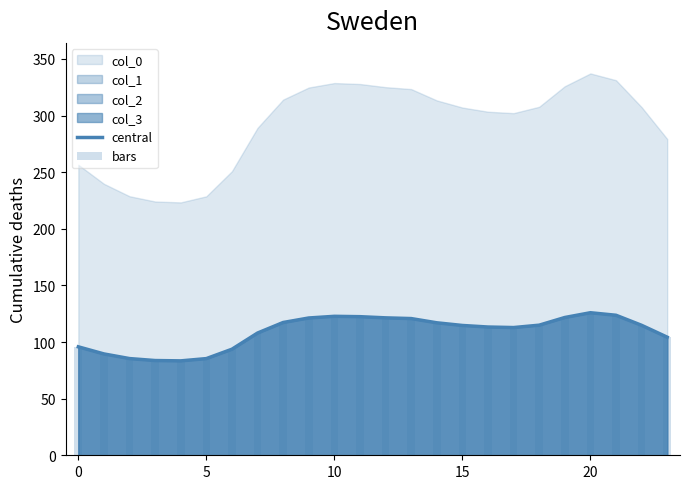

Which series has the largest total across all categories?

central